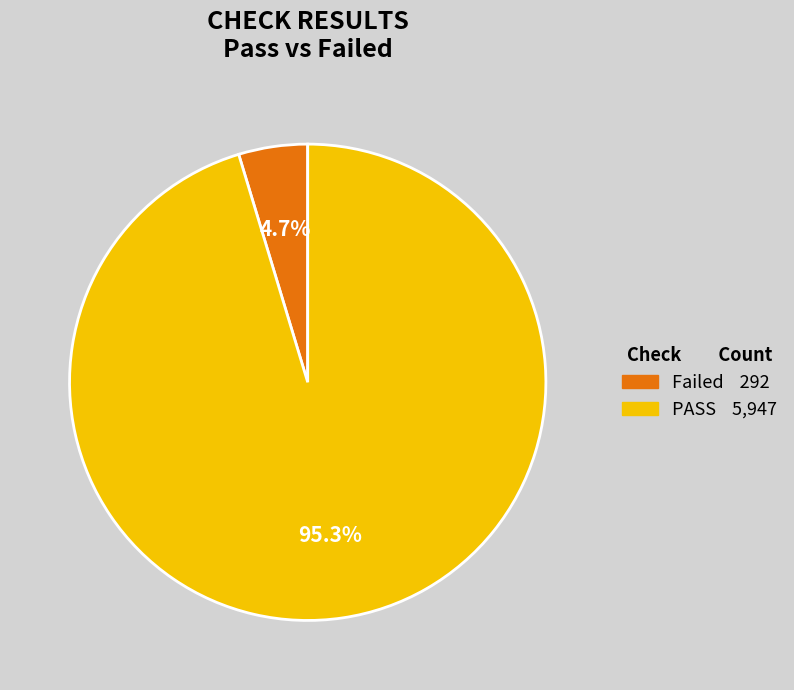

What percentage is the PASS slice, to the nearest percent?

95%